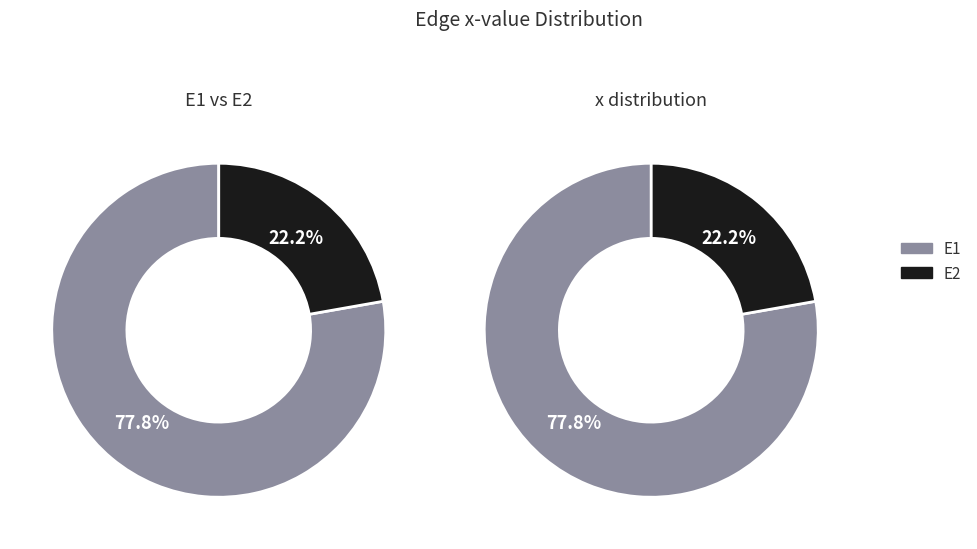

How many slices are in this pie chart?

2